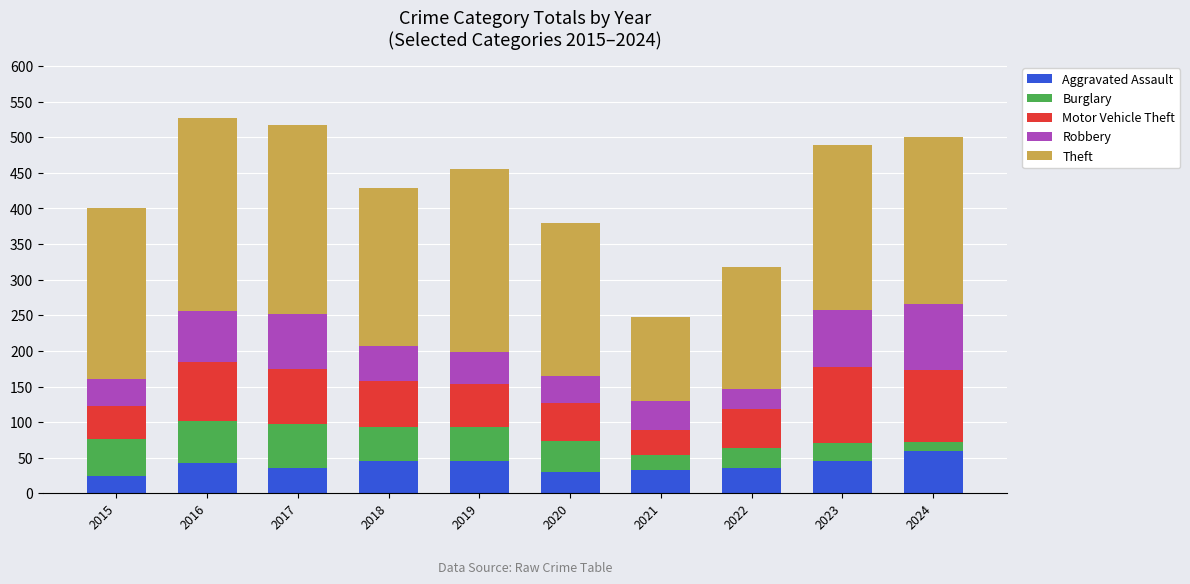

At which label does Aggravated Assault reach its peak?

2024